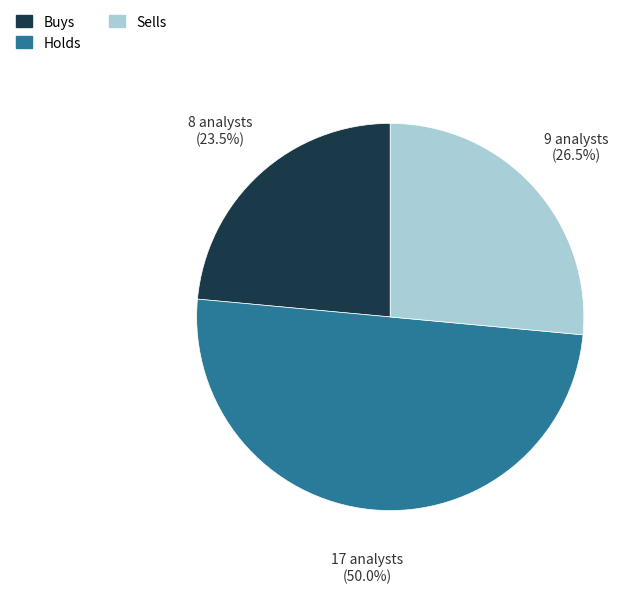

What is the largest slice in the pie chart?

Holds